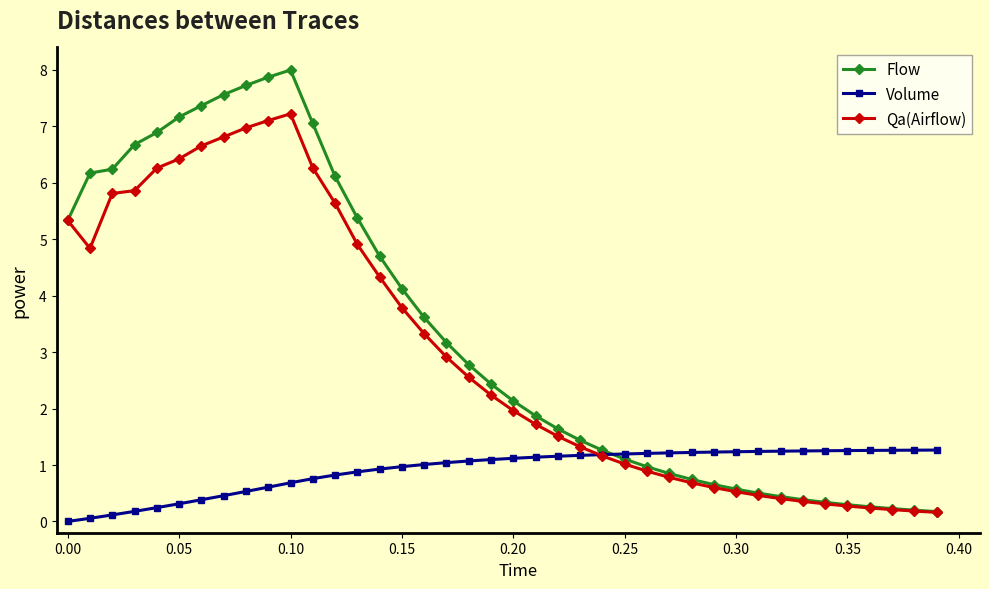

What is the value of the Volume point at the 33rd from the left?

1.2